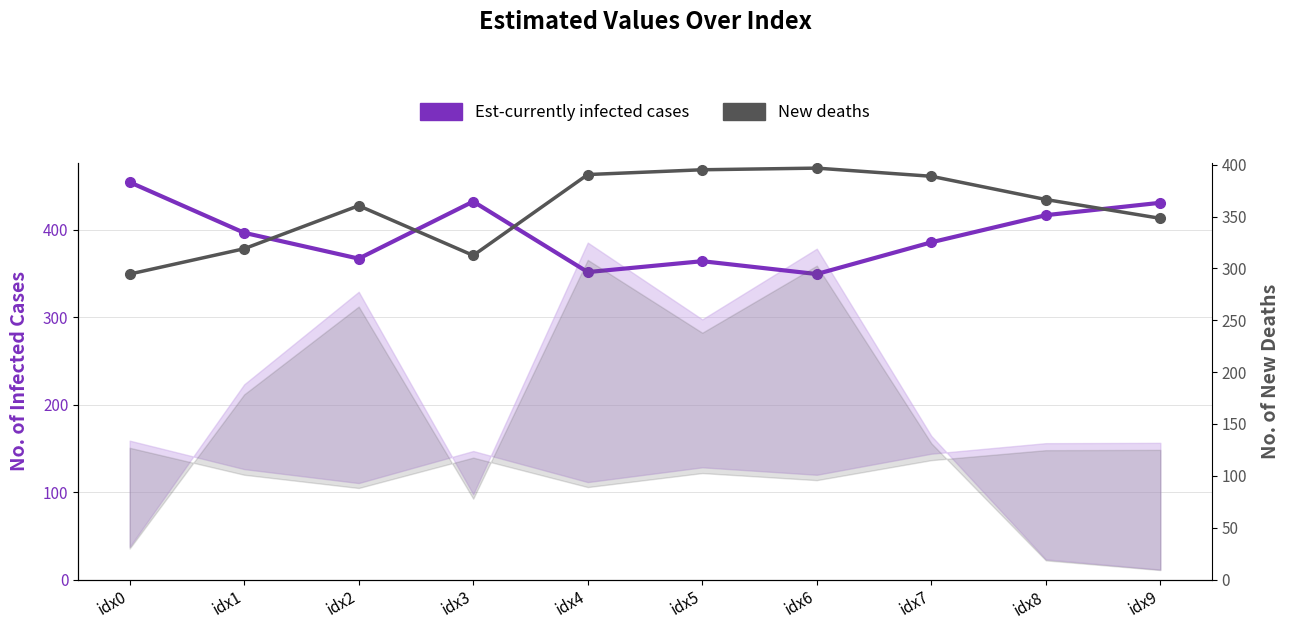

Which series changed the most between idx5 and idx6?

Est-currently infected cases